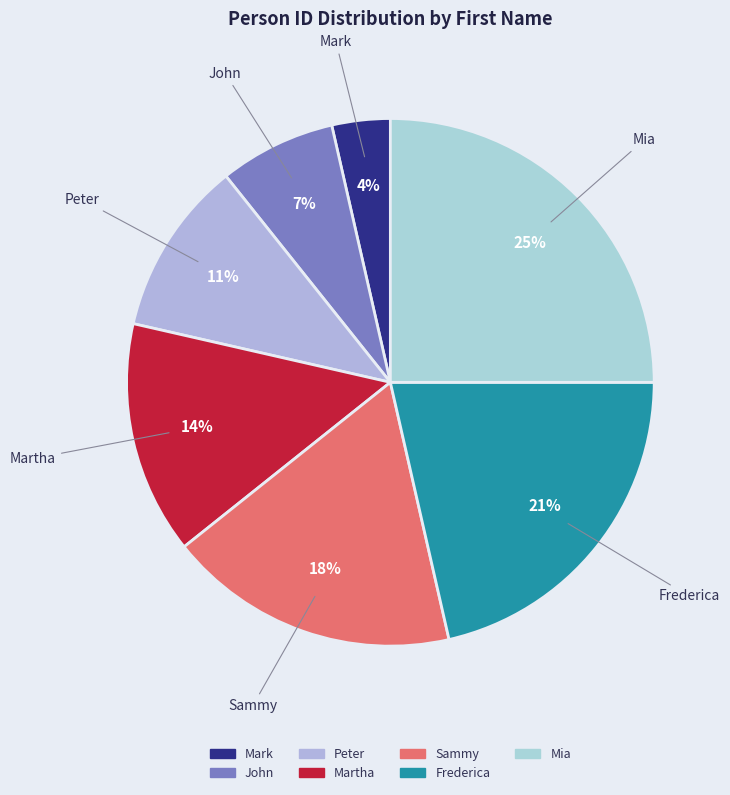

To the nearest percent, what is the average slice percentage?

14%